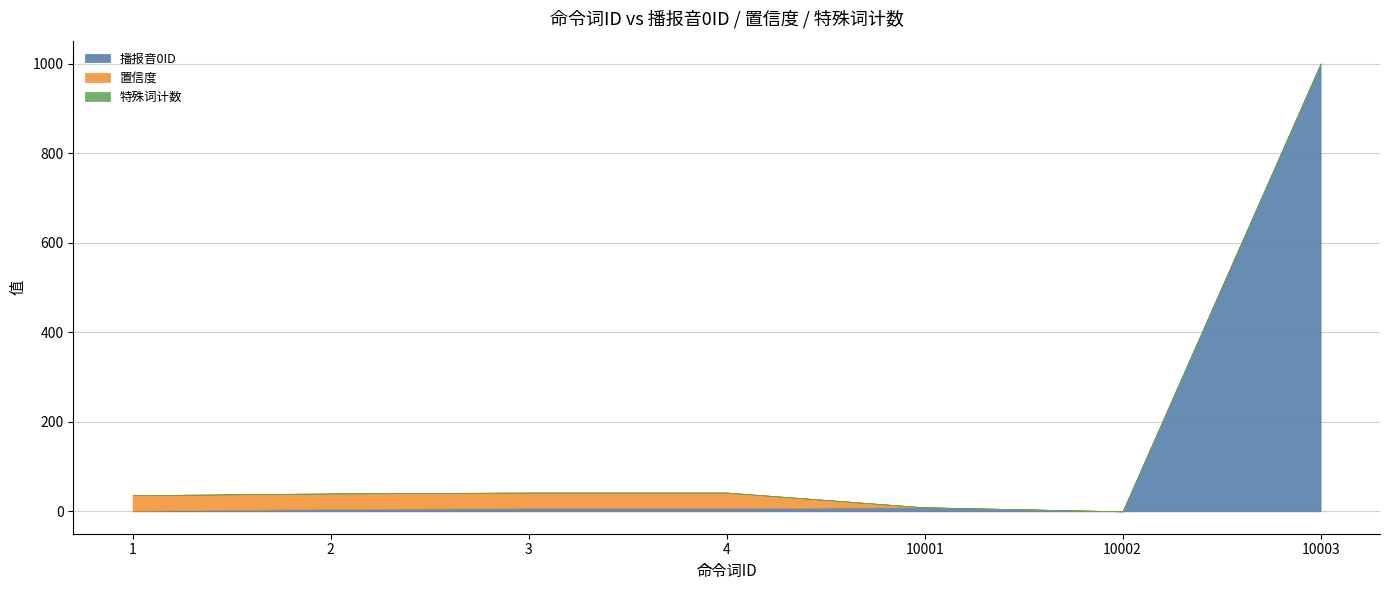

Which series has the largest total across all categories?

播报音0ID